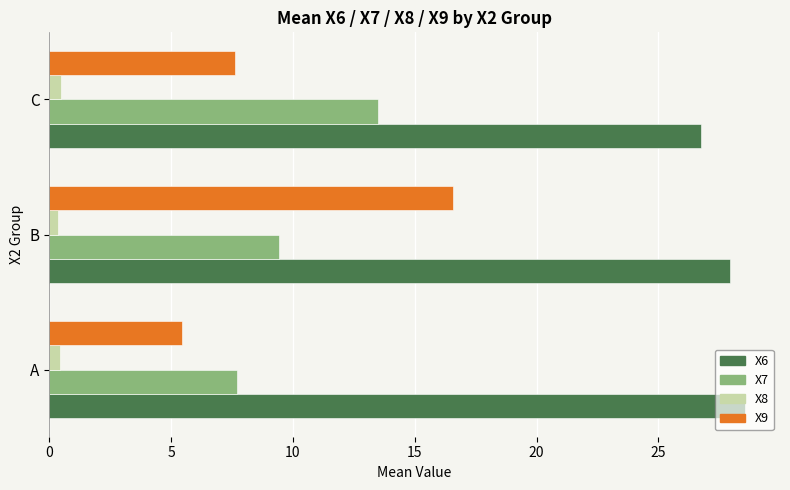

At how many categories does at least one series exceed 20?

3